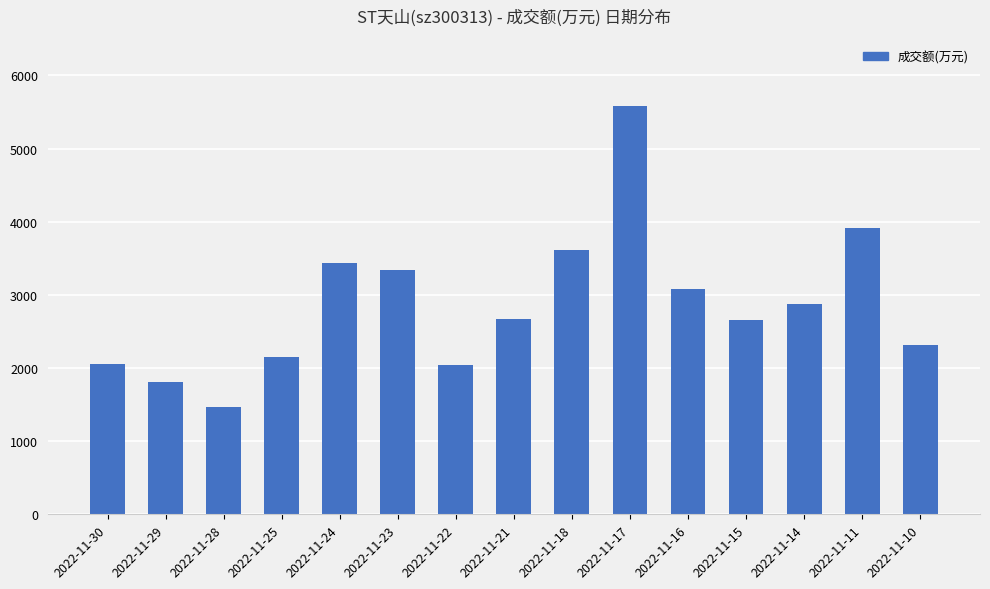

Which label corresponds to the smallest value in the chart?

2022-11-28